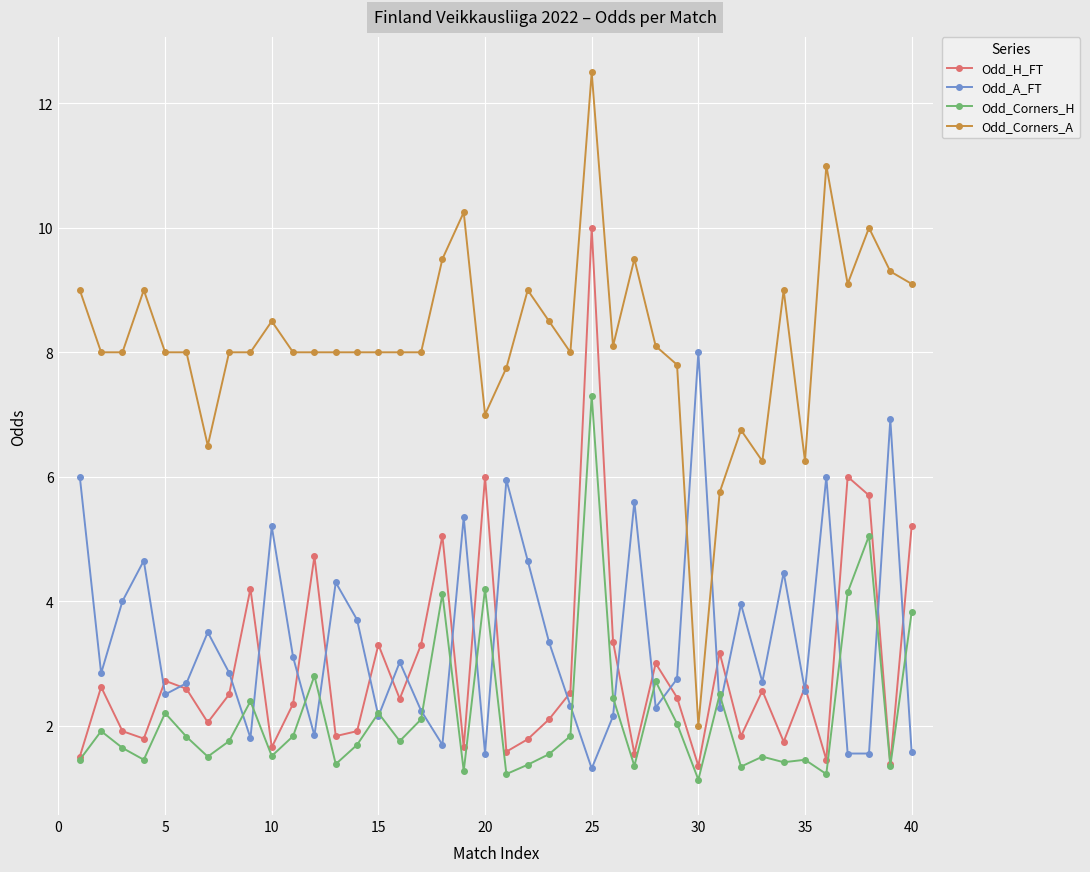

How many interior local peaks does the Odd_A_FT series have?

13